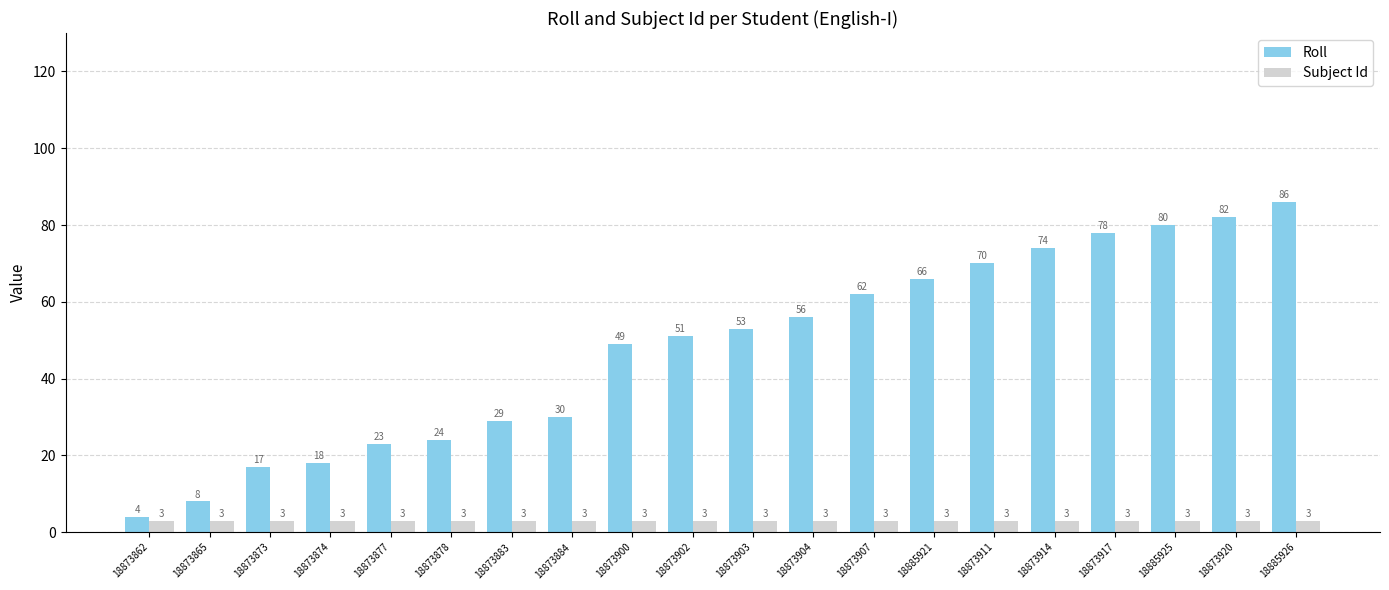

Does the chart contain any negative values?

No